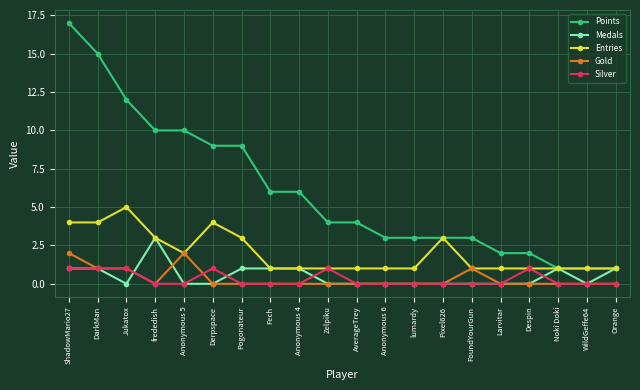

Which series changed the most between Fech and Zelpiku?

Points